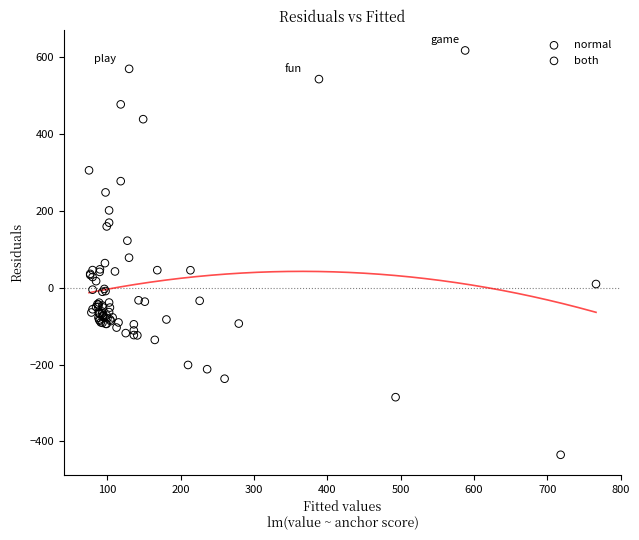

Which series contains the lowest Y value?

normal